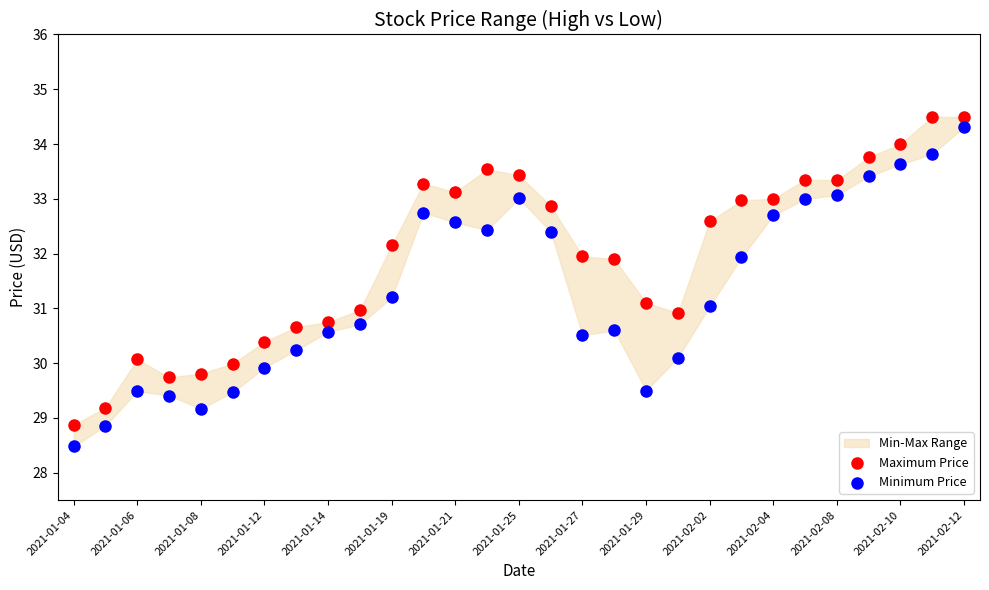

Which series has the largest Y range (max minus min)?

Minimum Price